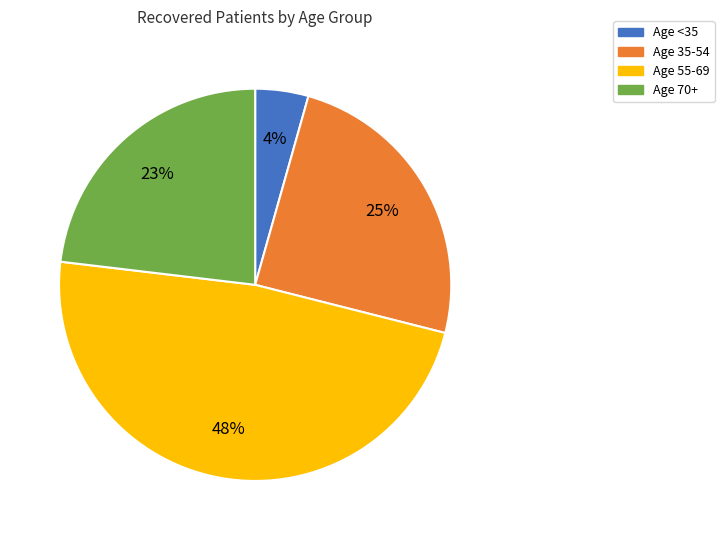

Is there a majority slice in this chart?

No